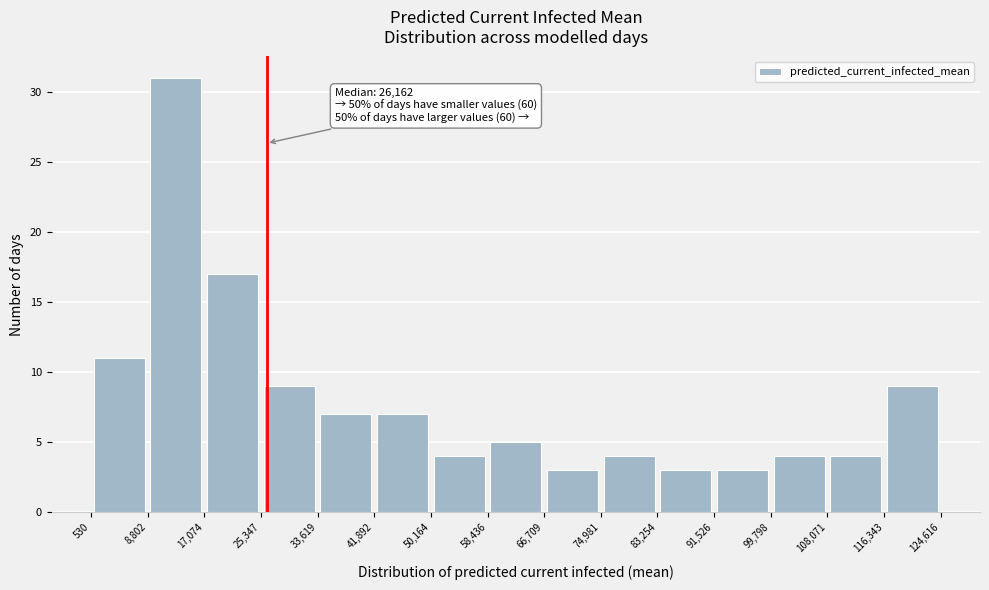

Which range on the x-axis has the tallest bar?

8,802 to 17,074